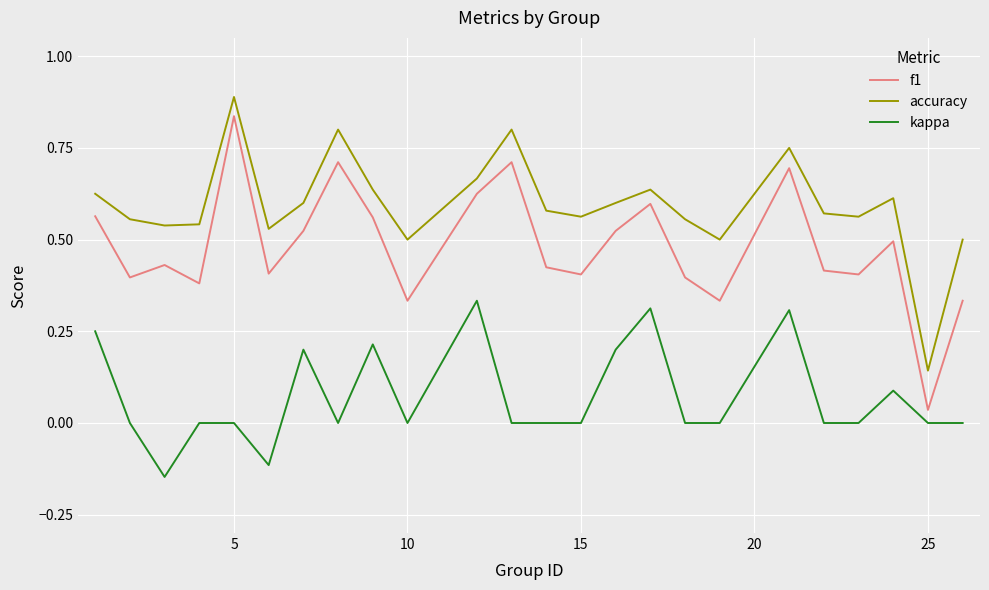

True or false: kappa and accuracy cross at least once.

False